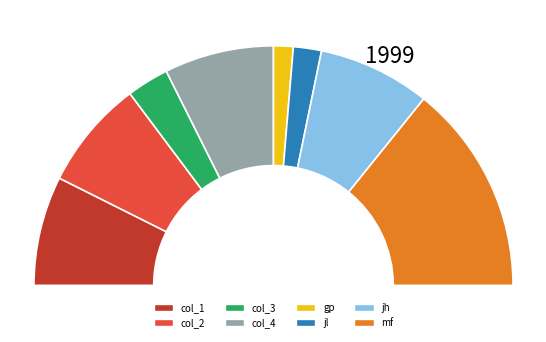

Which category has the biggest portion of the pie?

mf